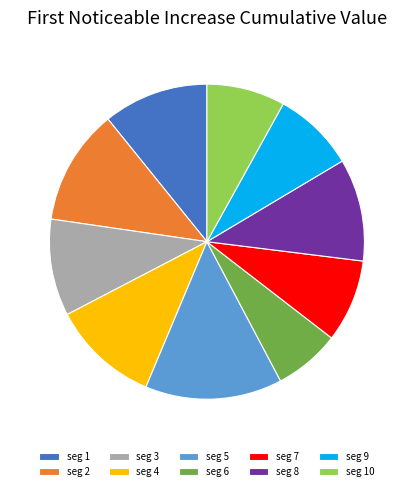

How many slices are in this pie chart?

10